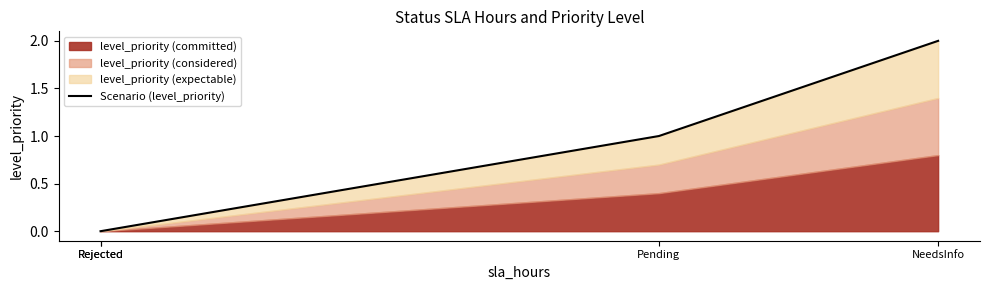

What is the difference between the maximum and minimum values?

2